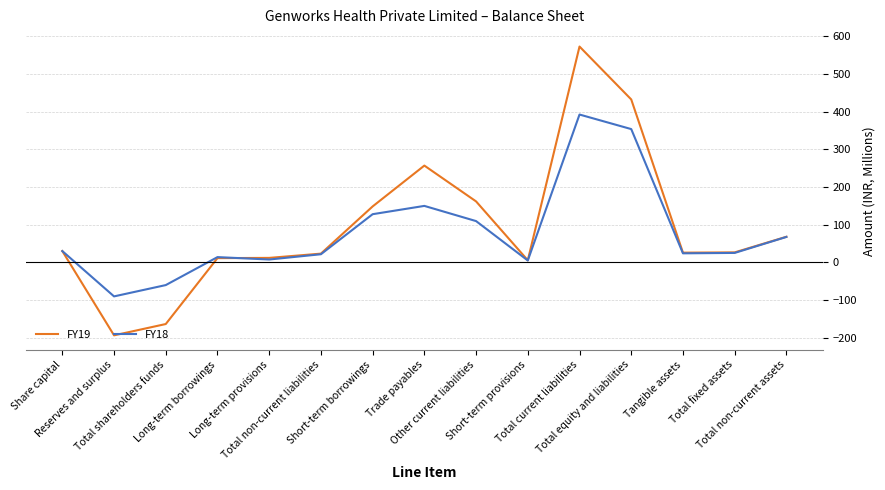

True or false: FY18 and FY19 cross at least once.

True